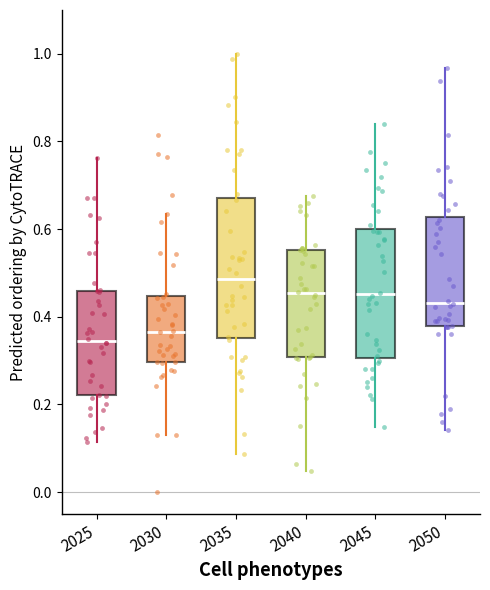

Which box's median line is the highest?

2035